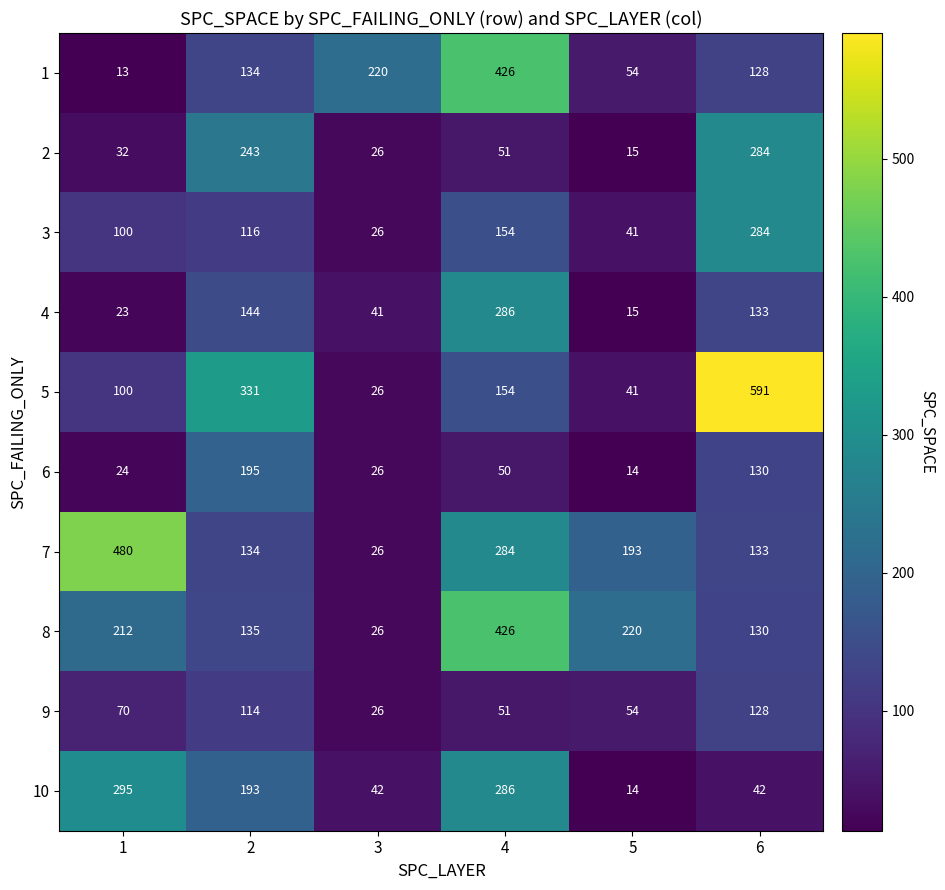

Which series changed the most between 1 and 2?

7